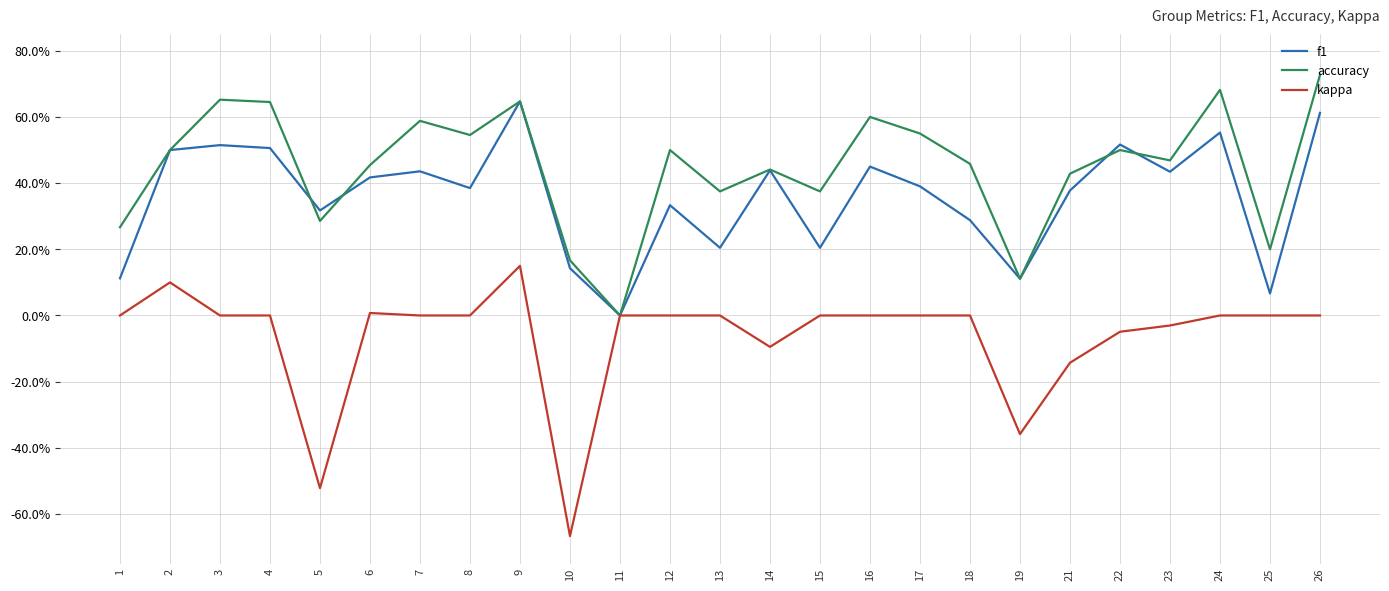

Which category has the highest value in the f1 series?

9